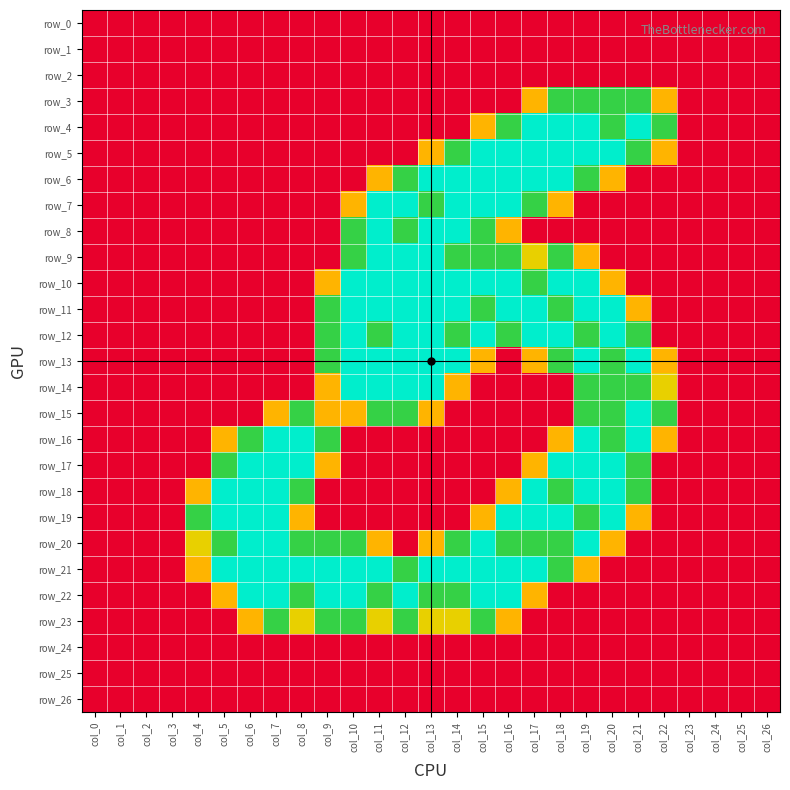

Which series changed the most between col_3 and col_6?

row_17